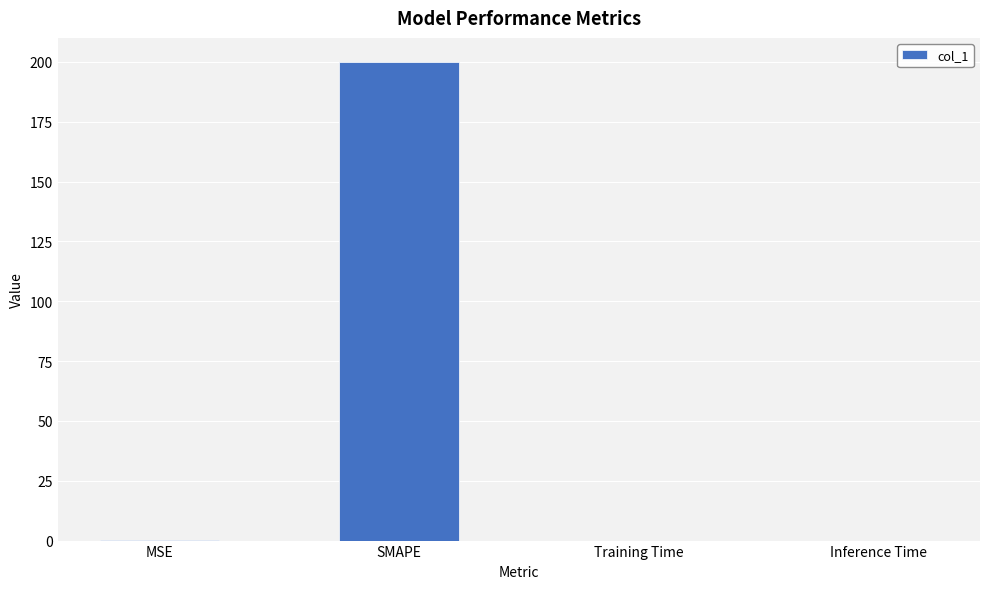

Which category has the highest value across all series?

SMAPE